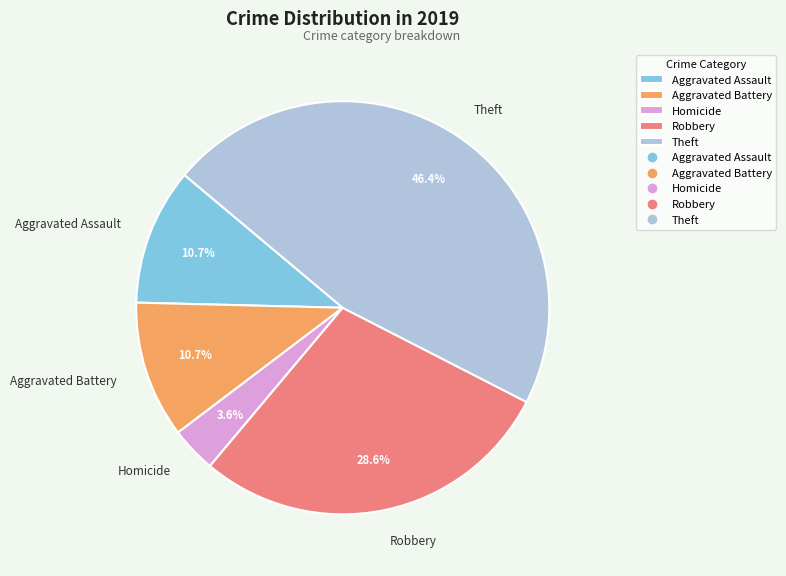

Between Theft and Robbery, which is larger?

Theft